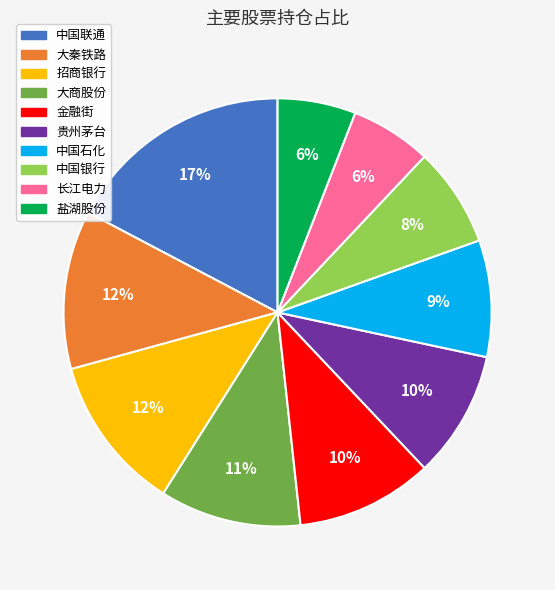

Does any single category account for the majority?

No